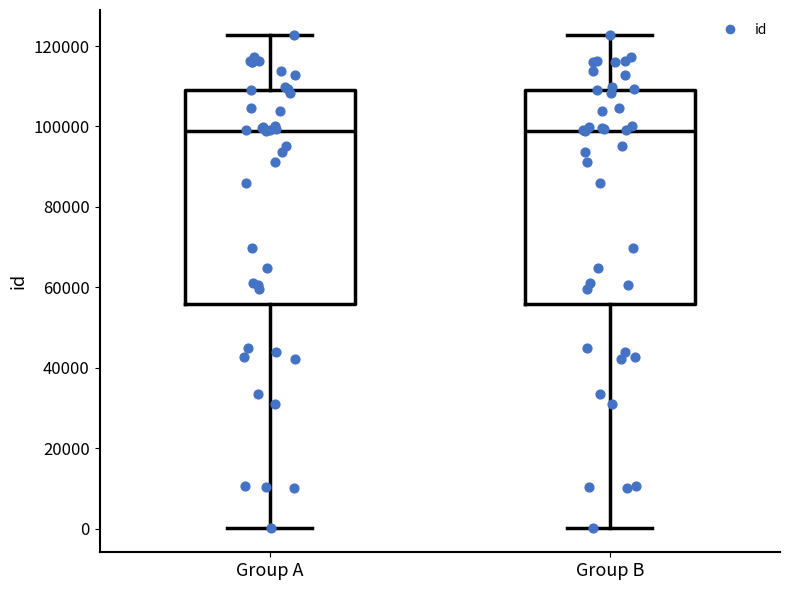

Where is the lower edge of the box for Group A on the y-axis? The values are not printed on the chart, so give them approximately, as read against the axis.

56000